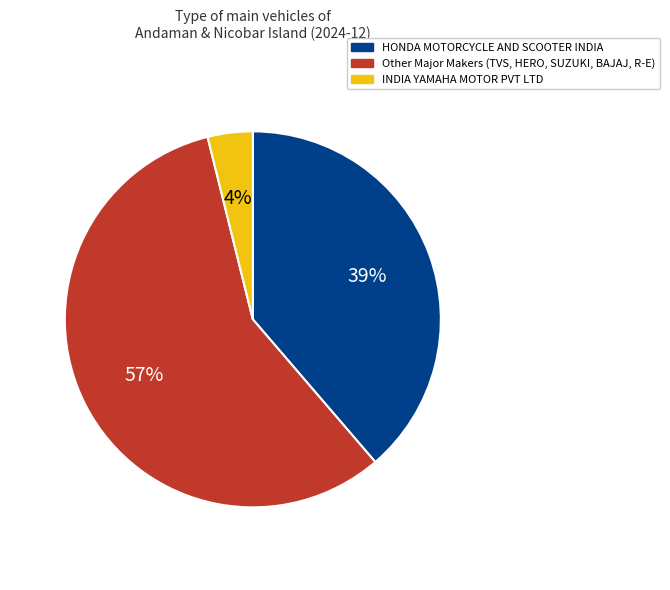

The Other Major Makers (TVS, HERO, SUZUKI, BAJAJ, R-E) slice represents 68% of the pie. True or false?

False